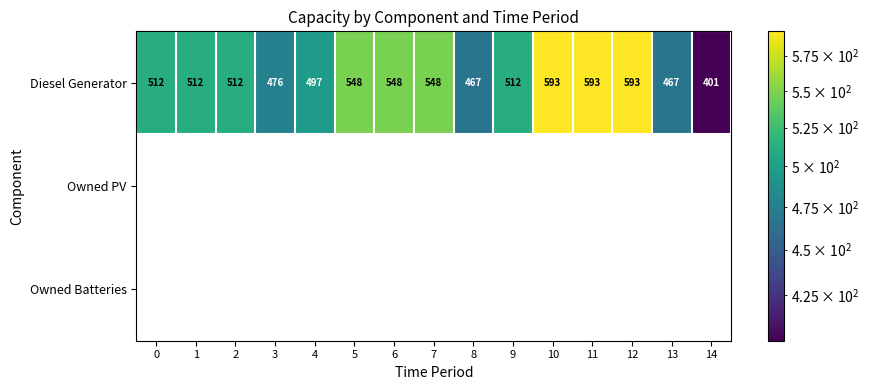

True or false: Diesel Generator has a value of 822 at 10.

False